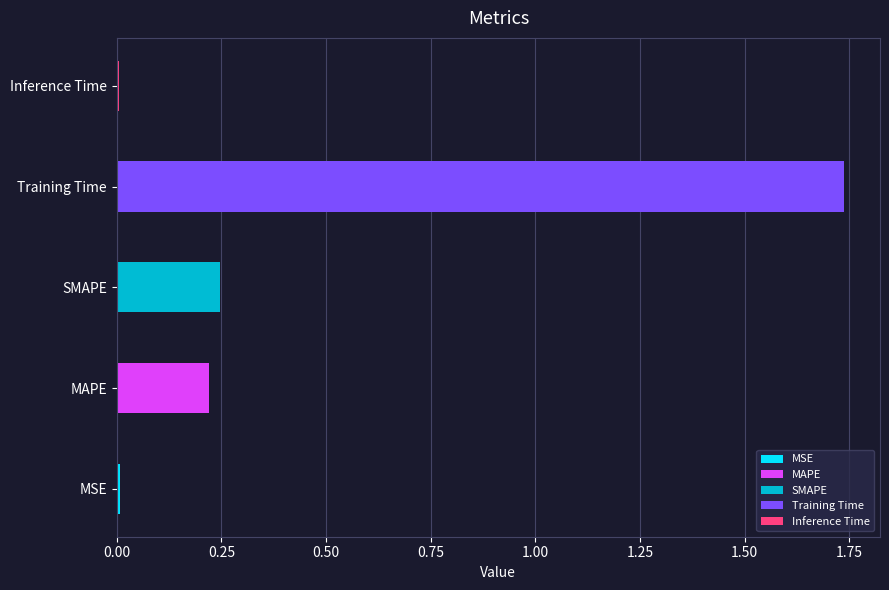

Is it true that the value at Training Time is 1.7?

True